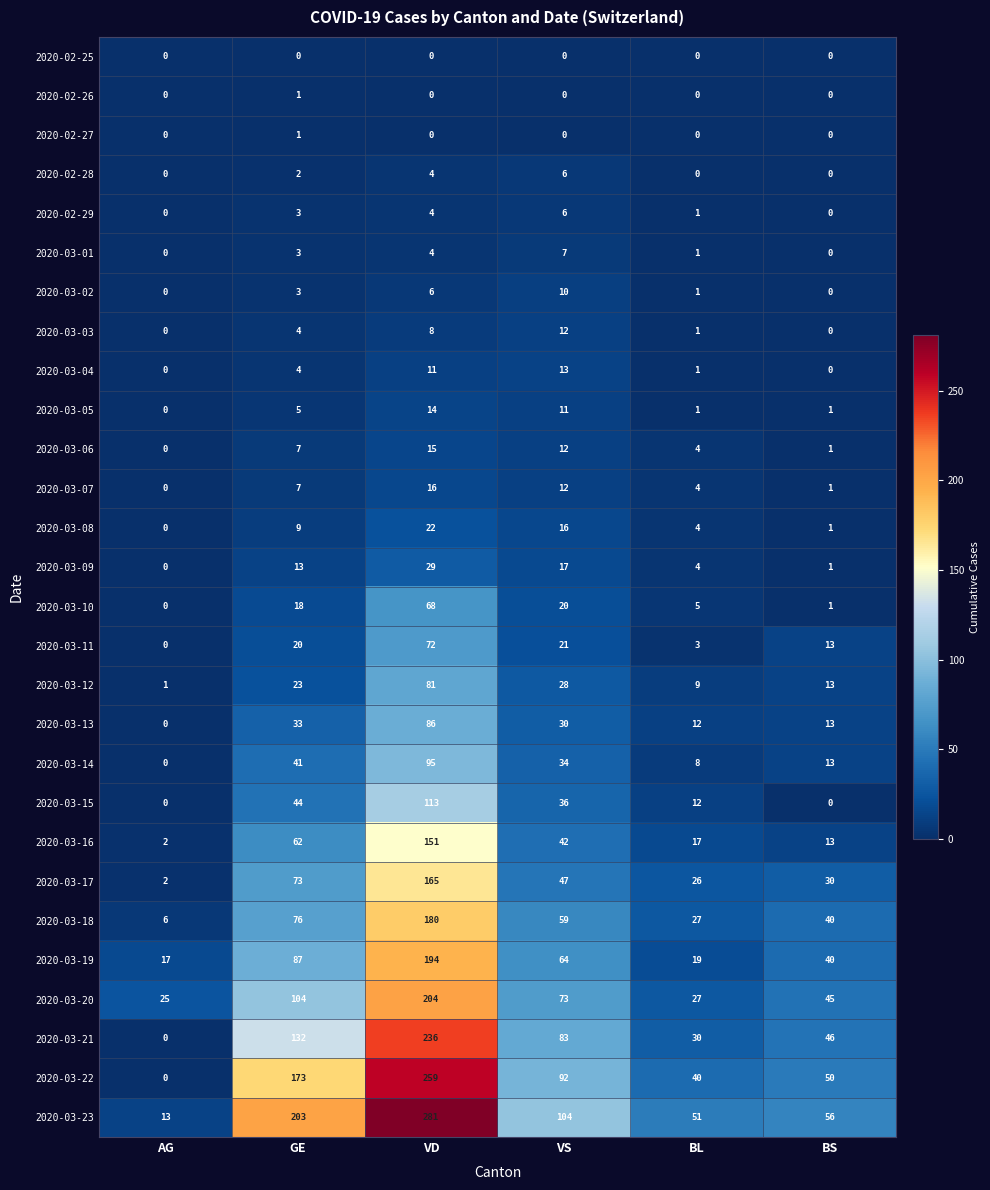

What is the total value across all series at BS?

378